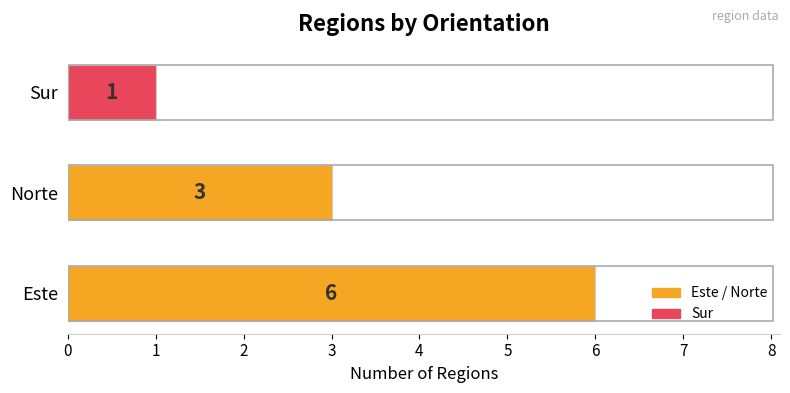

True or false: the data shows 1 at Sur.

True